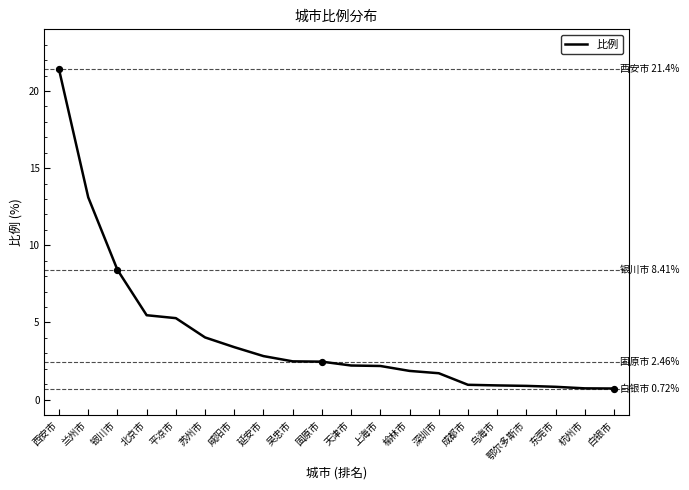

Approximately how many times larger is the value at 上海市 compared to 咸阳市?

0.6